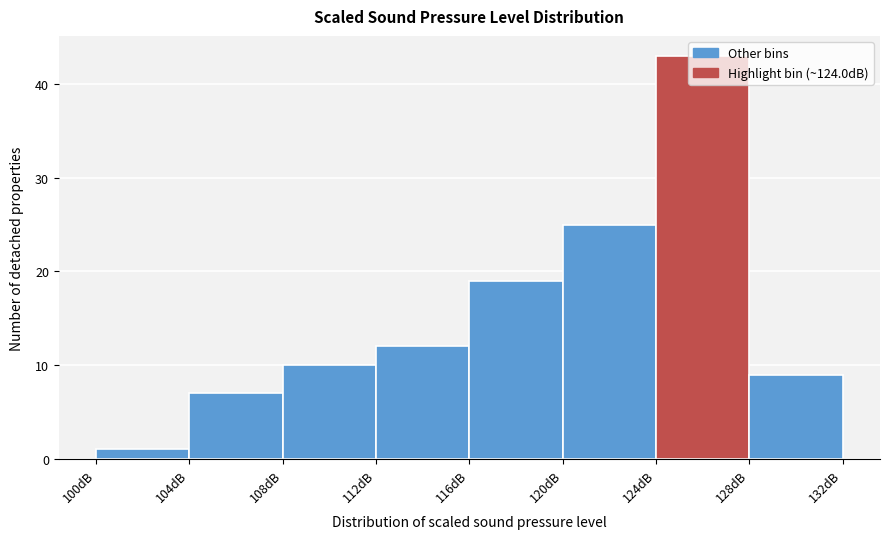

Which range on the x-axis has the tallest bar?

124 to 128